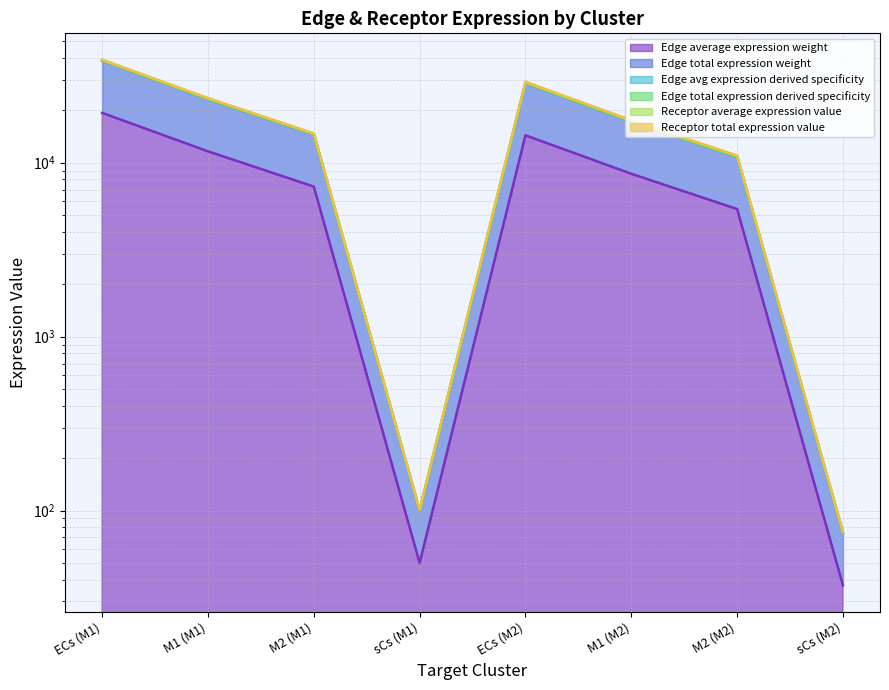

Which has a higher value, sCs (M2) or M1 (M2)?

M1 (M2)